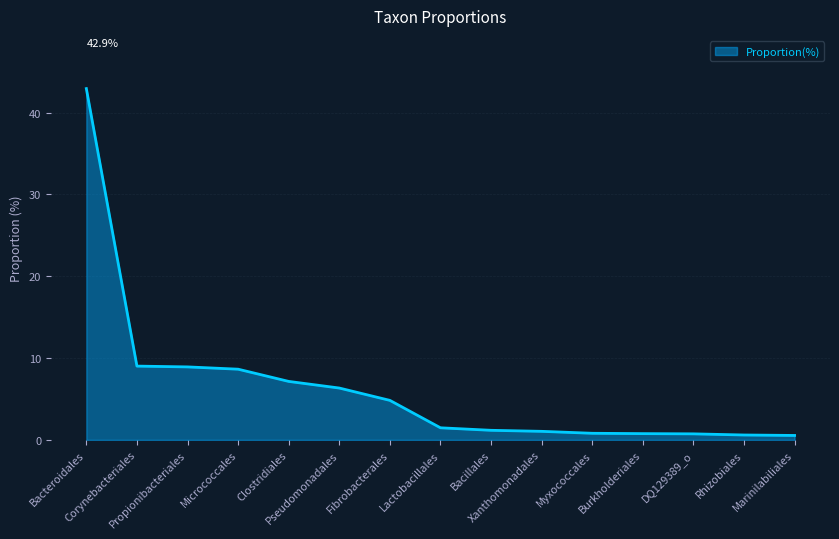

What is the ratio of the value at Myxococcales to the value at Corynebacteriales?

0.1